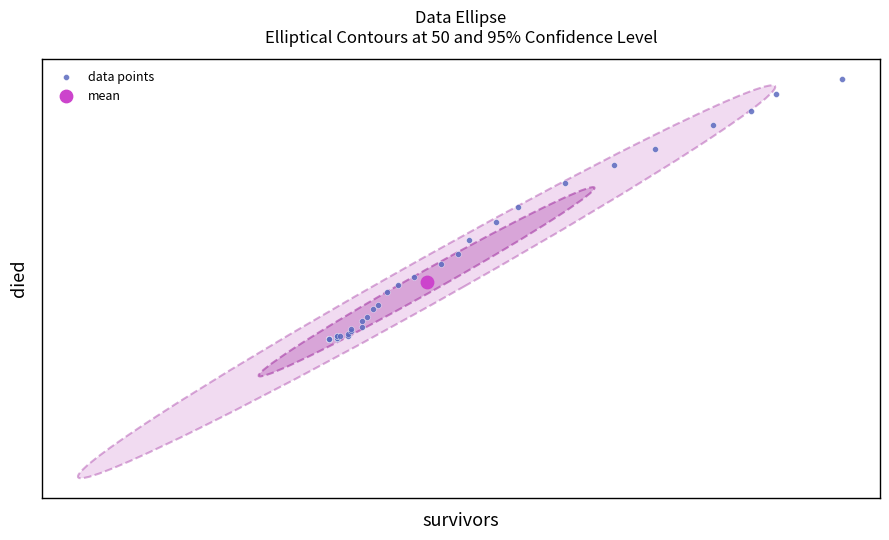

What are all the series names shown in the legend?

data points, mean